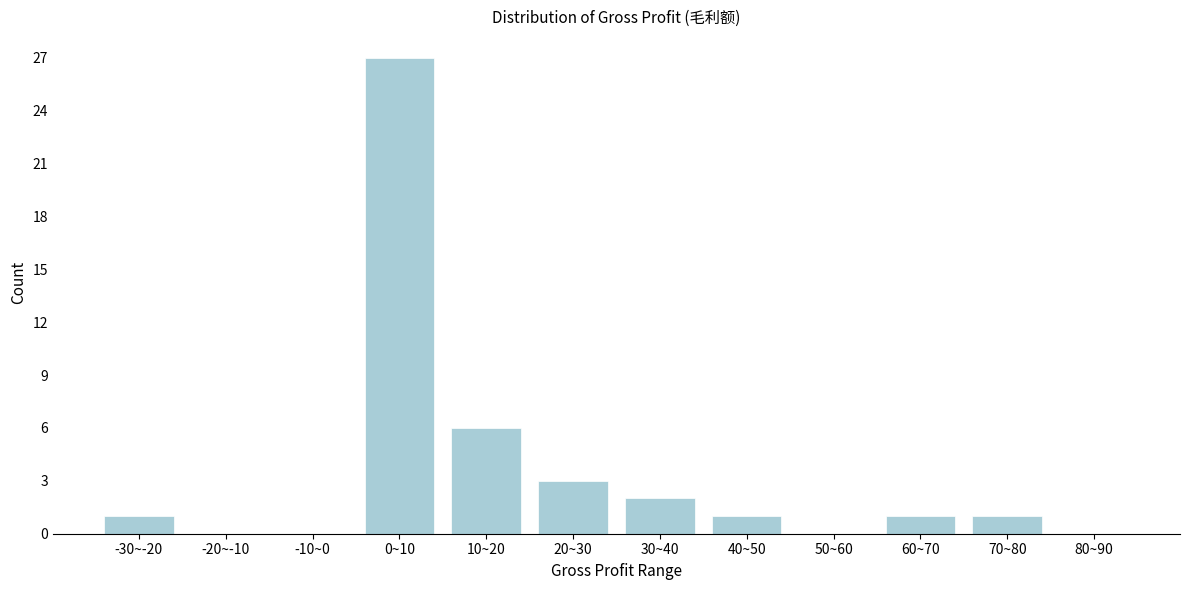

Reading left to right, transcribe all the data shown in this chart.

-30~-20=1	-20~-10=0	-10~0=0	0~10=27	10~20=6	20~30=3	30~40=2	40~50=1	50~60=0	60~70=1	70~80=1	80~90=0